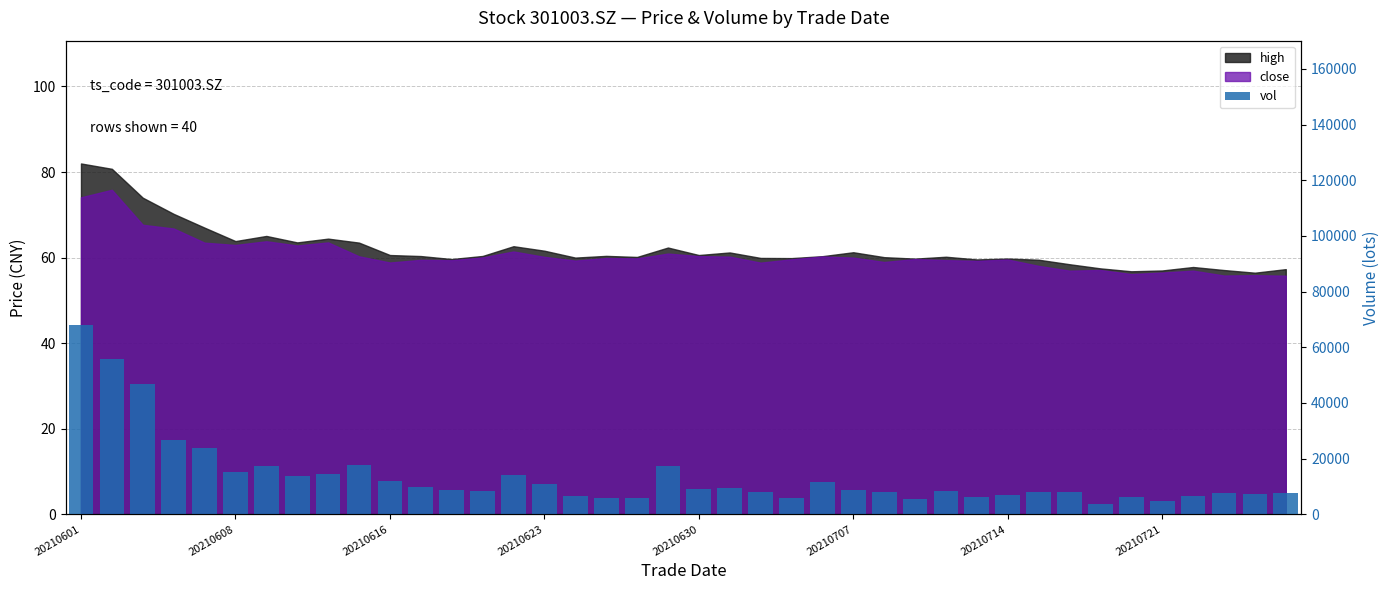

Reading left to right, list all the values displayed in this chart.

68048.8	55774.8	46748.3	26848.1	23904.3	15281.0	17323.0	13739.1	14400.0	17599.1	12052.4	9775.0	8643.6	8509.2	14296.2	10858.1	6555.8	6035.1	6022.0	17429.6	9262.7	9474.8	7866.8	5680.0	11433.1	8903.1	7927.1	5578.0	8194.7	6256.5	6926.1	8184.4	8102.0	3867.1	6243.0	4802.7	6516.0	7563.0	7264.0	7521.0